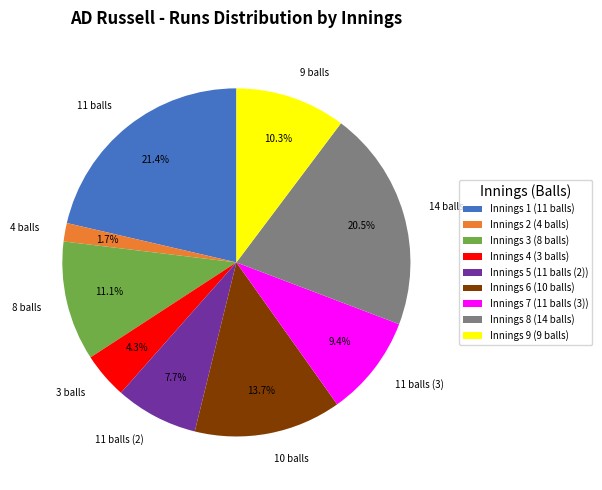

Is the sum of 9 balls and 11 balls greater than half?

No